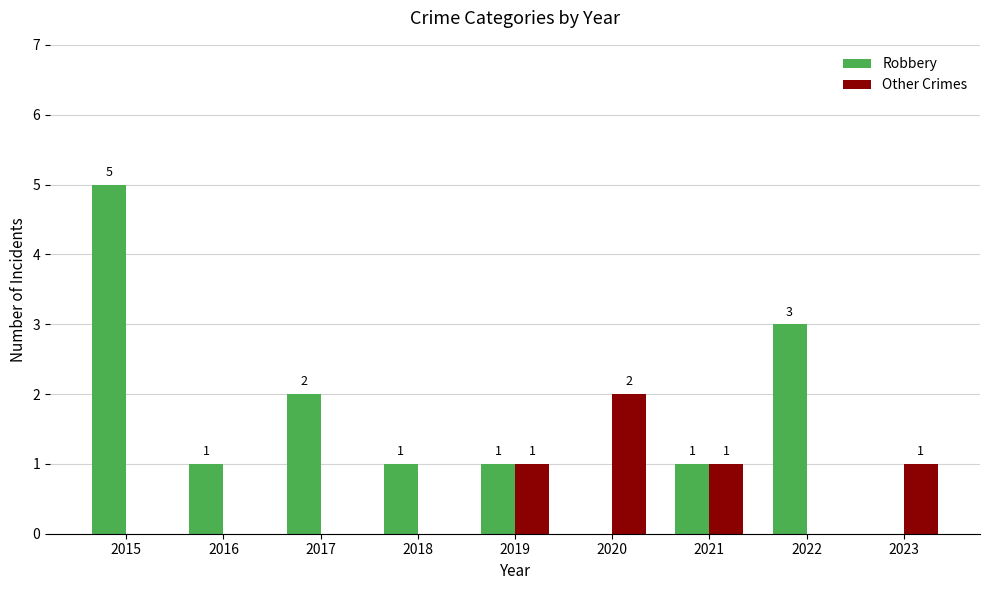

Where is Robbery nearest to the value 2?

2017